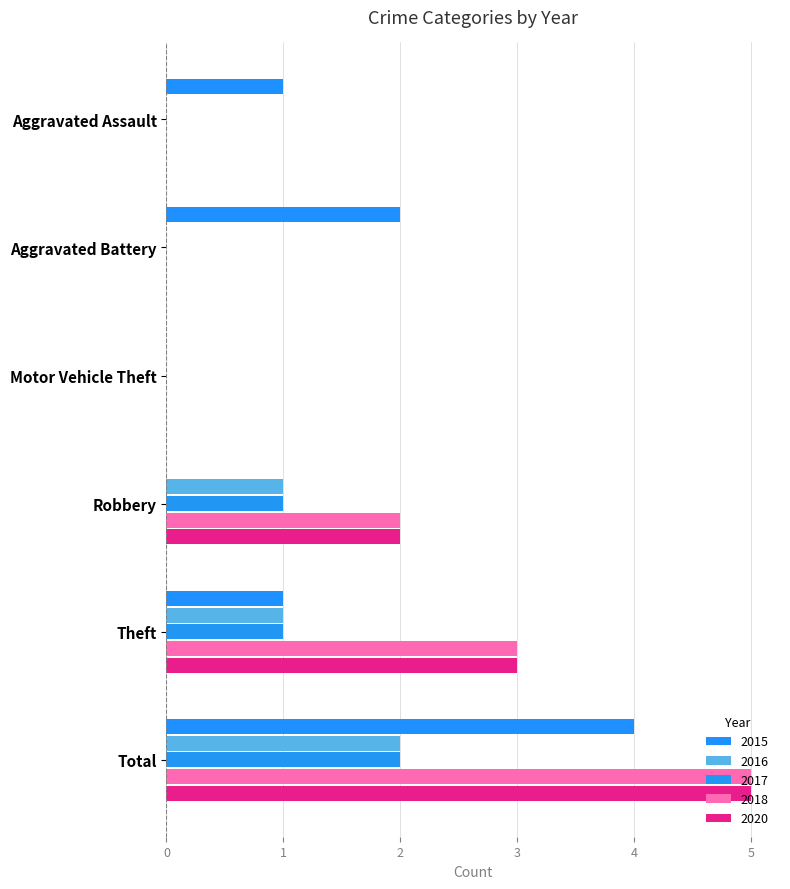

How many data points does each series have?

6